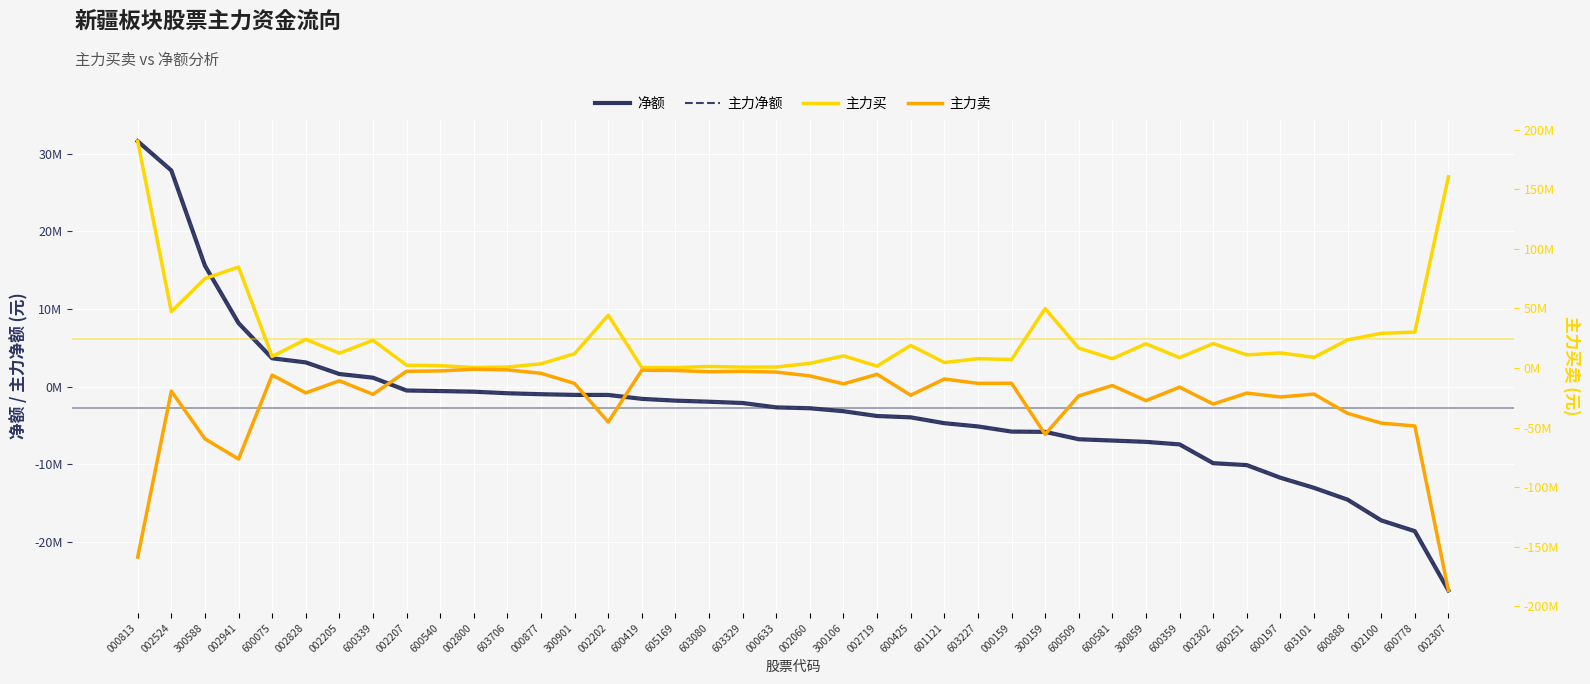

True or false: 净额 has more than 2 interior local peaks.

False